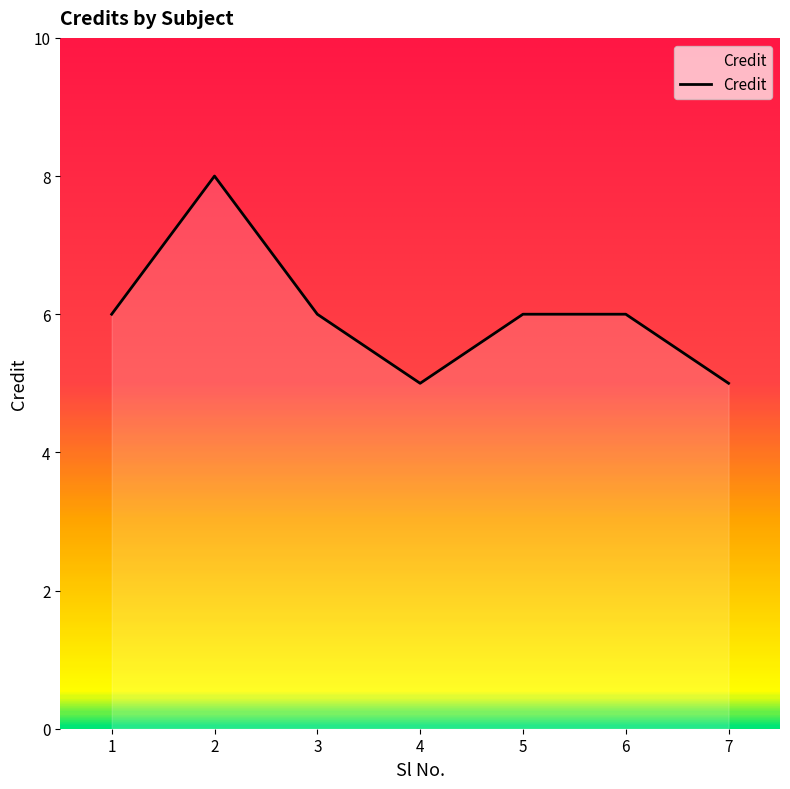

Does the chart display data point markers on the line(s)?

No